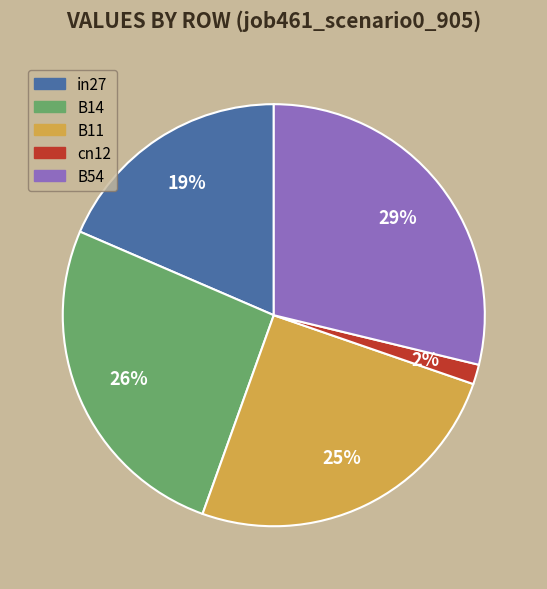

The B54 slice represents 40% of the pie. True or false?

False